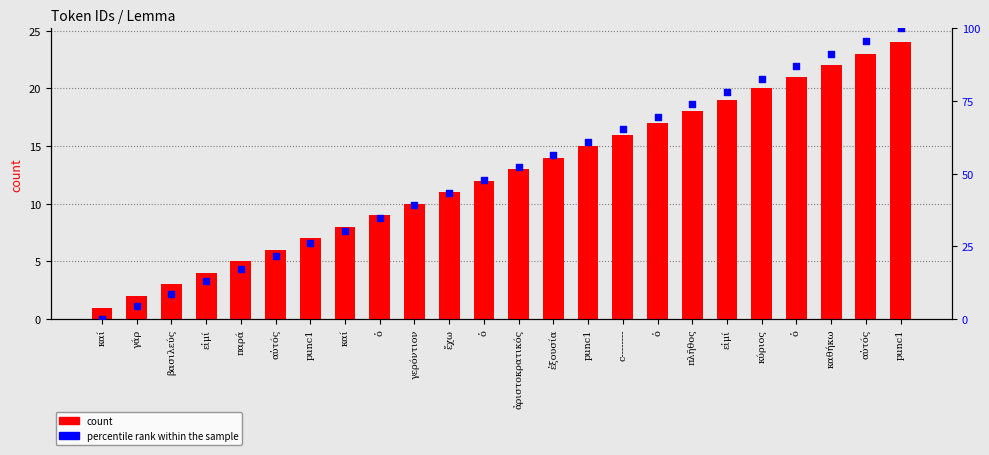

What is the total value across all series at ἀριστοκρατικός?

65.2